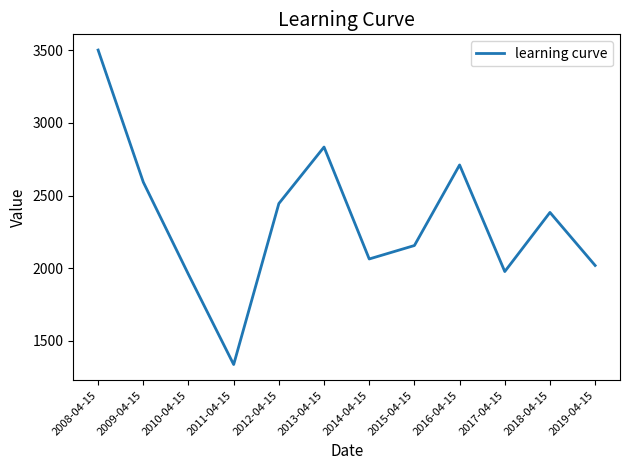

What is the difference between the maximum and minimum values?

2162.5